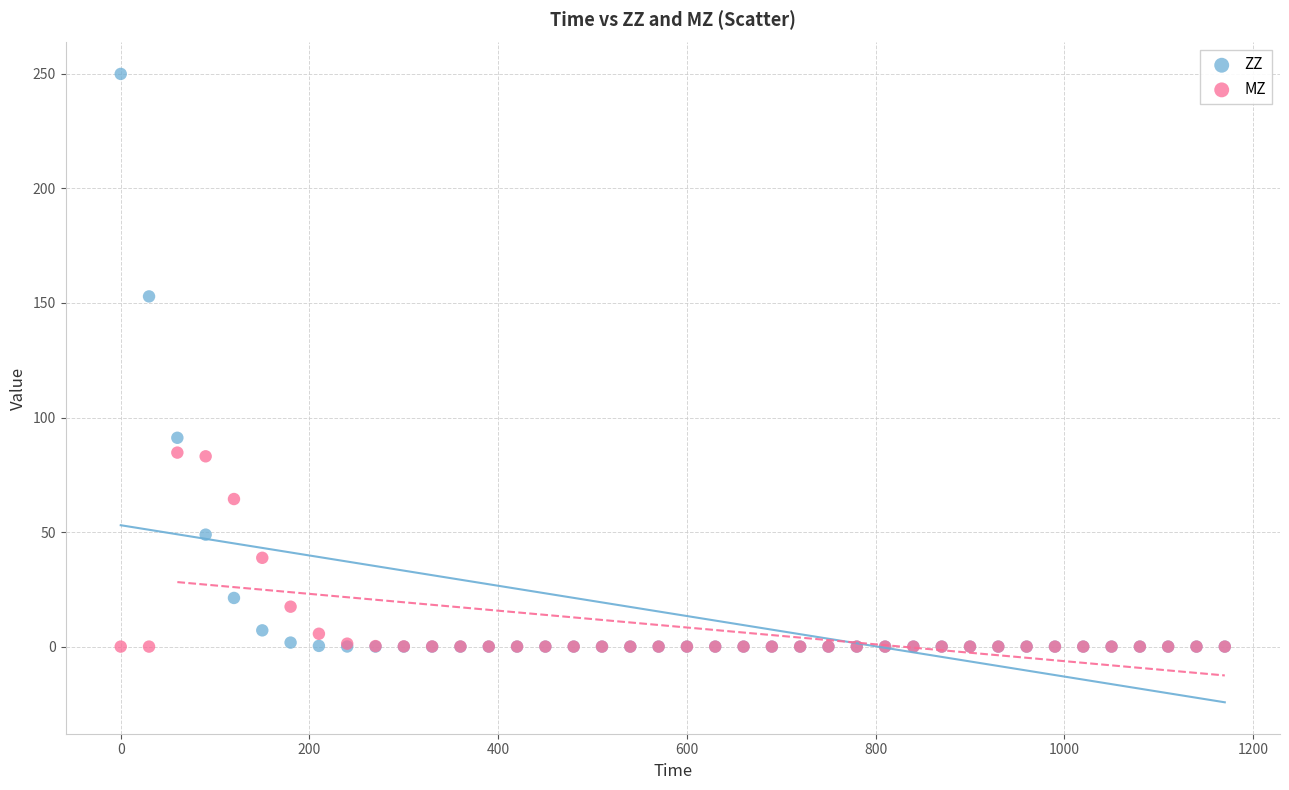

In the MZ series, what Y value is closest to 42?

38.8